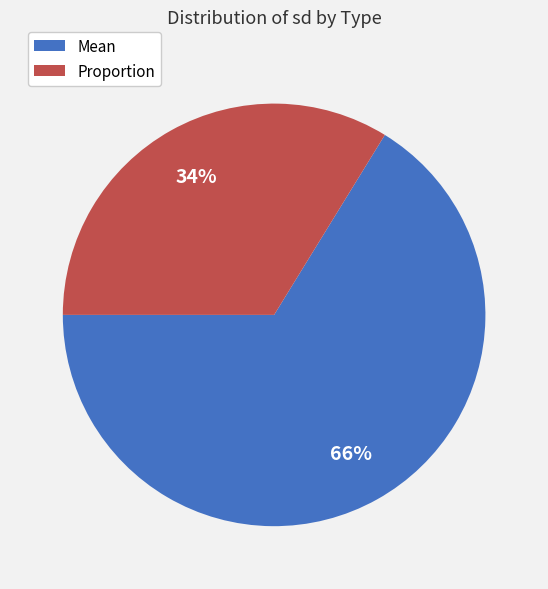

Count the number of slices in the pie.

2